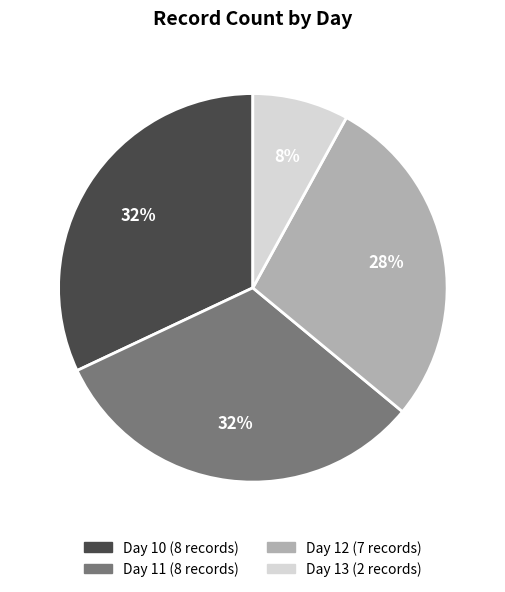

How many segments does this pie chart have?

4